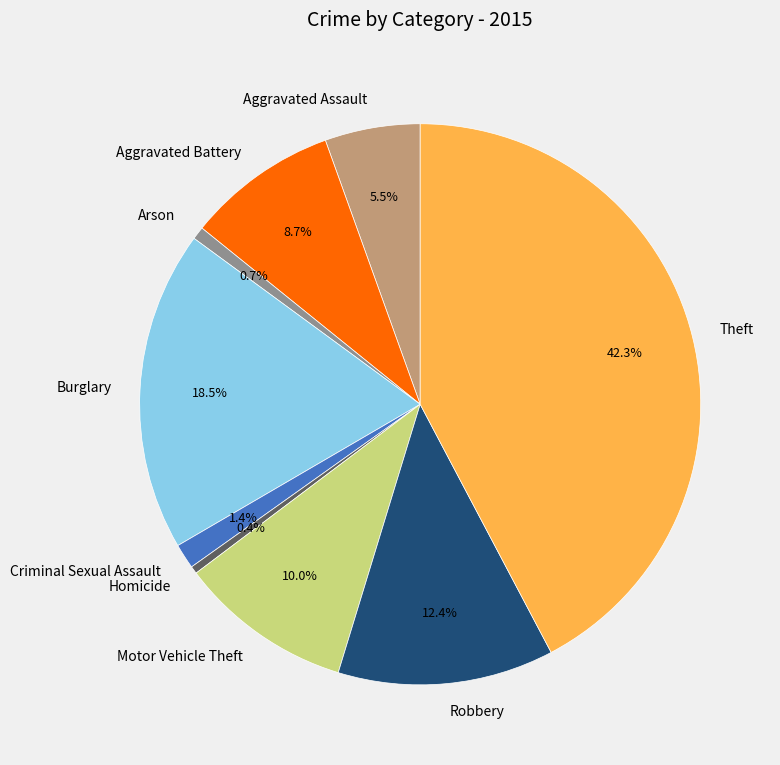

To the nearest percent, what percentage of the pie is Robbery?

12%